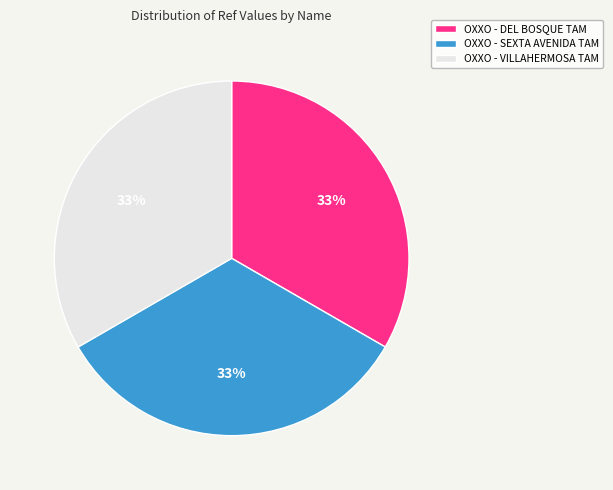

Is it true that OXXO - VILLAHERMOSA TAM is 33% of the pie?

True